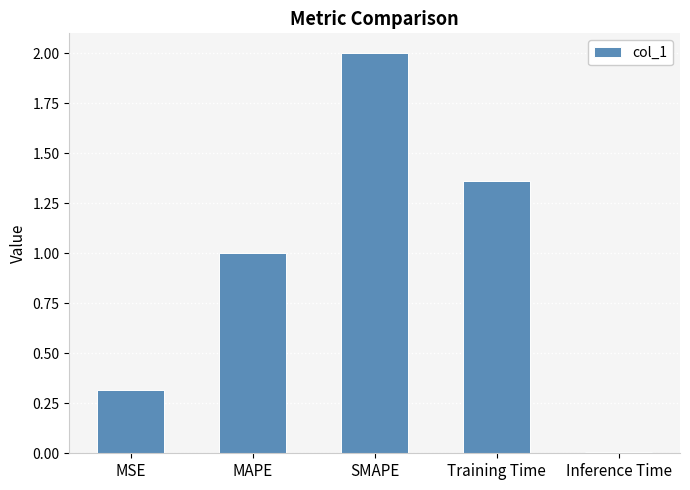

What is the difference between the maximum and minimum values?

2.0